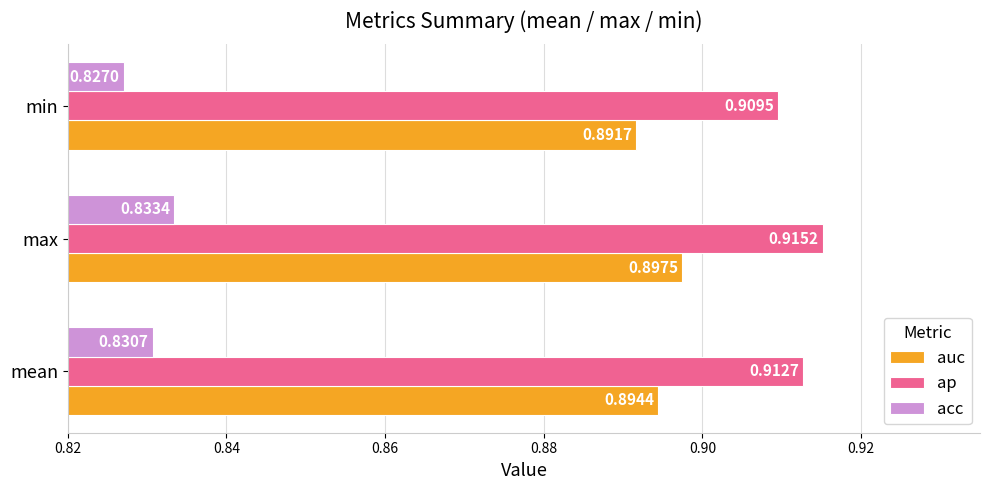

Which series has the widest spread of values?

acc